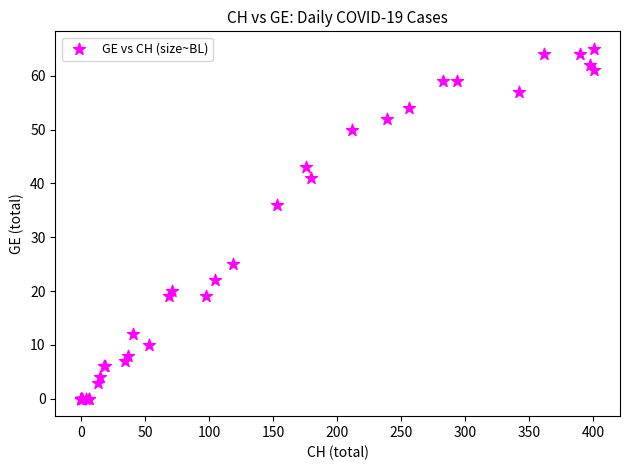

What Y value in the scatter plot is closest to 32?

36